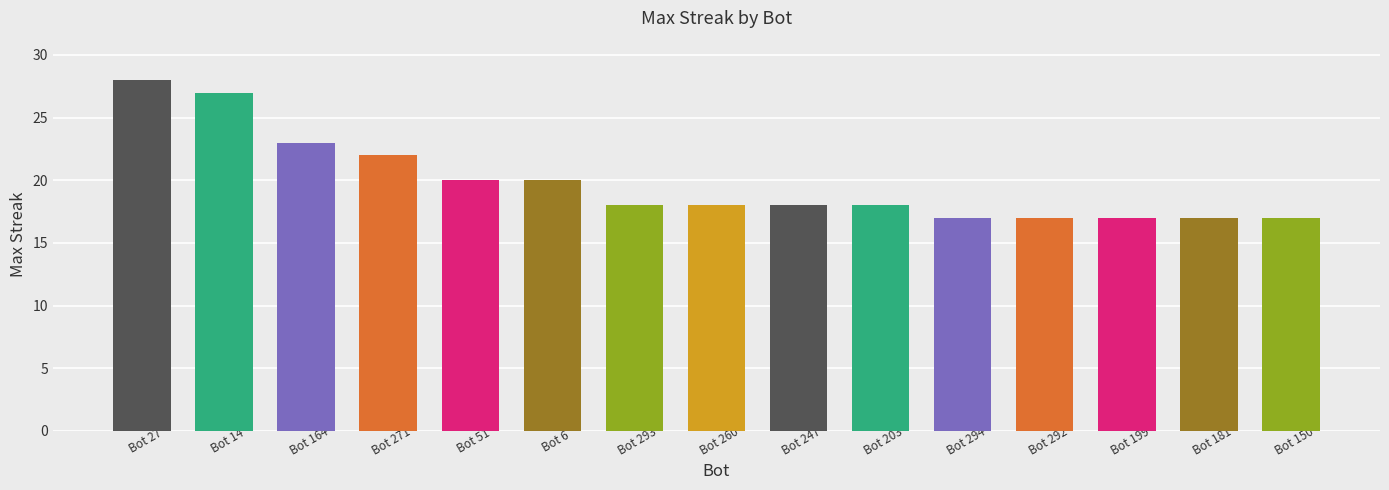

What is the difference between the maximum and minimum values?

11